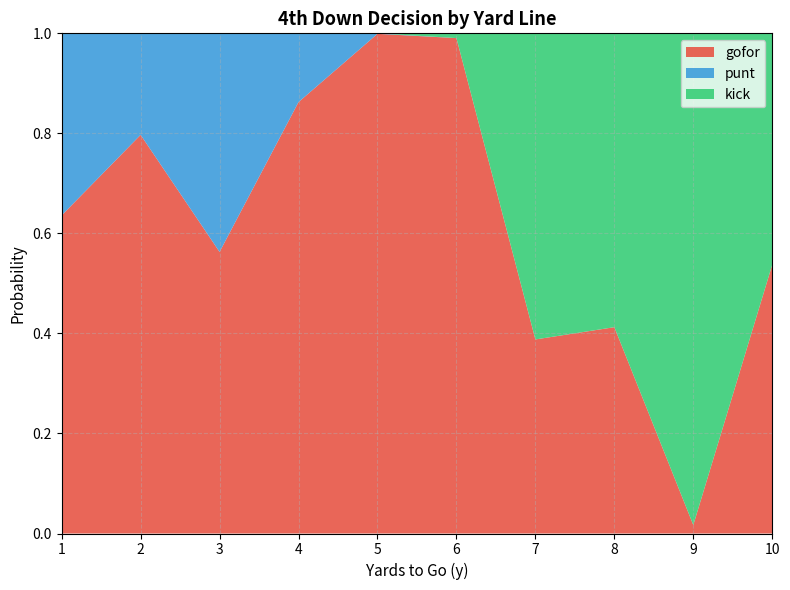

Reading left to right, what are all the values shown in this chart?

gofor: 1=0.6	2=0.8	3=0.6	4=0.9	5=1.0	6=1.0	7=0.4	8=0.4	9=0.0	10=0.5
punt: 1=0.4	2=0.2	3=0.4	4=0.1	5=0.0	6=0.0	7=0.0	8=0.0	9=0.0	10=0.0
kick: 1=0.0	2=0.0	3=0.0	4=0.0	5=0.0	6=0.0	7=0.6	8=0.6	9=1.0	10=0.5